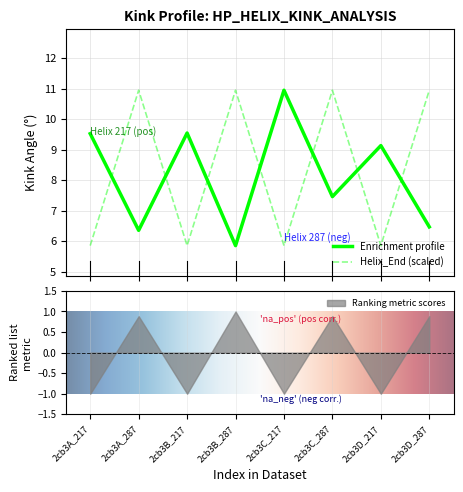

How many lines are shown in the chart?

2